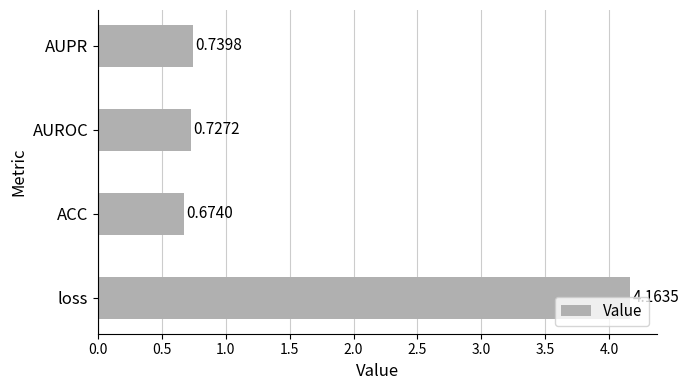

Where is the data nearest to the value 2?

AUPR